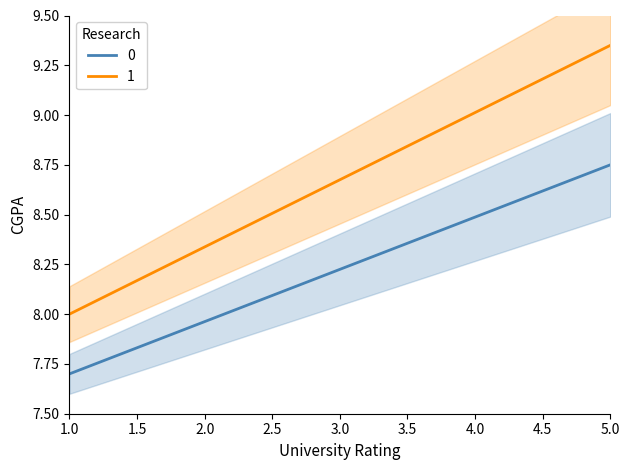

At which label does 0 reach its peak?

5.0